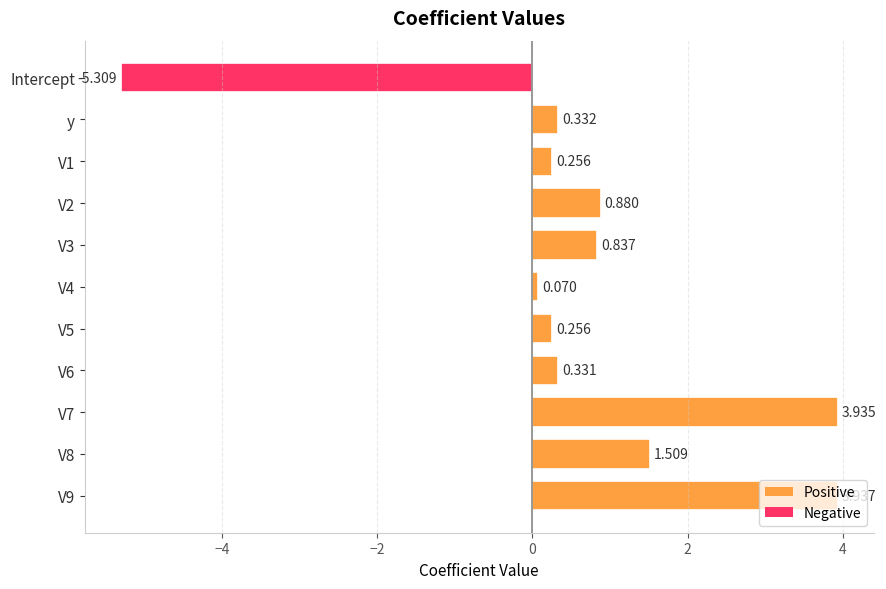

How many series are shown in this chart?

1